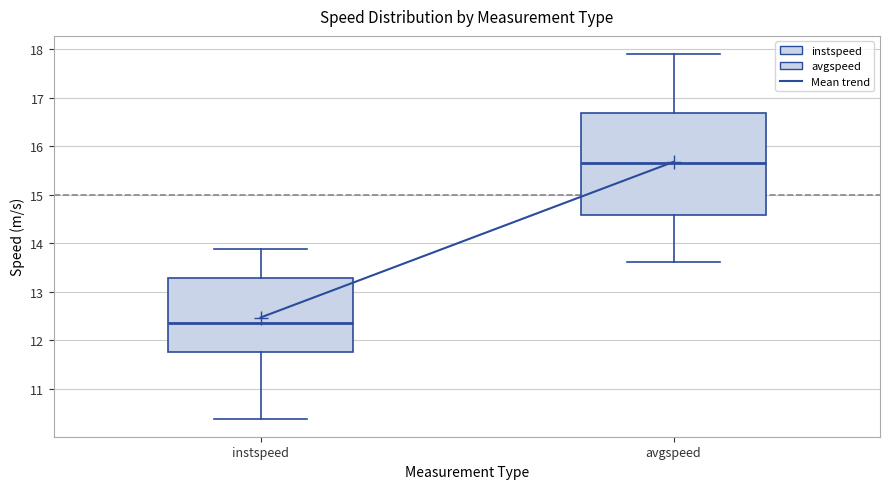

Which box's median line is the highest?

avgspeed